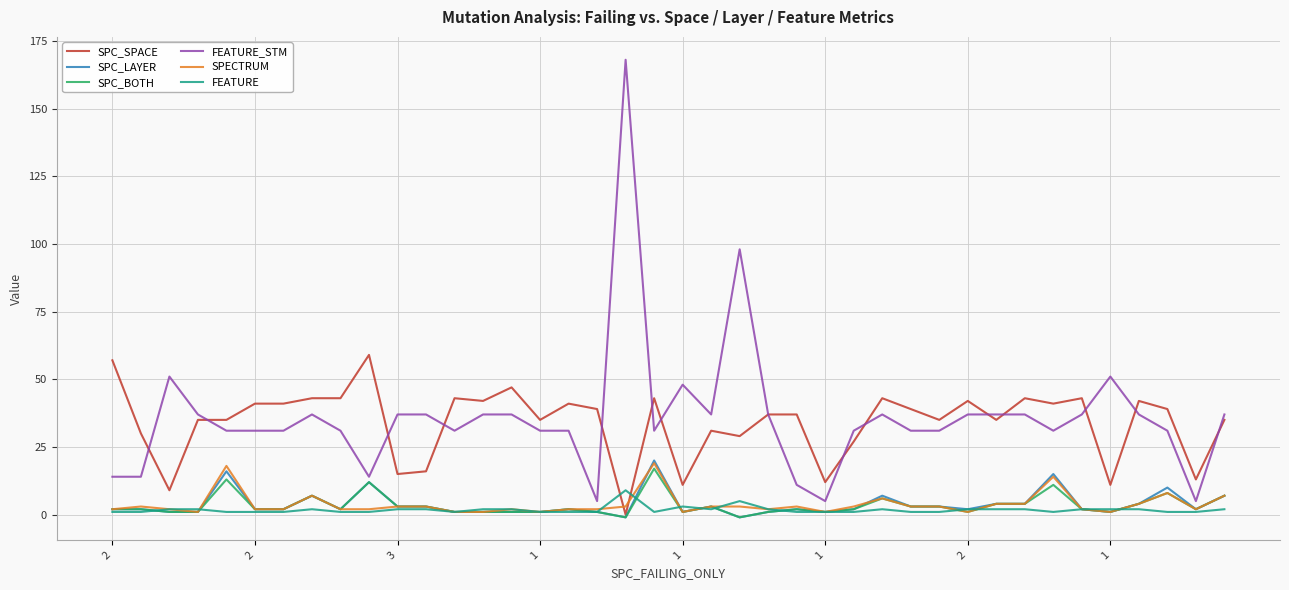

Reading left to right, list all the values displayed in this chart.

SPC_SPACE: 57	30	9	35	35	41	41	43	43	59	15	16	43	42	47	35	41	39	0	43	11	31	29	37	37	12	27	43	39	35	42	35	43	41	43	11	42	39	13	35
SPC_LAYER: 2	2	1	1	16	2	2	7	2	12	3	3	1	1	1	1	2	1	-1	20	1	3	-1	1	2	1	2	7	3	3	2	4	4	15	2	1	4	10	2	7
SPC_BOTH: 2	2	1	1	13	2	2	7	2	12	3	3	1	1	1	1	2	1	-1	17	1	3	-1	1	2	1	2	6	3	3	1	4	4	11	2	1	4	8	2	7
FEATURE_STM: 14	14	51	37	31	31	31	37	31	14	37	37	31	37	37	31	31	5	168	31	48	37	98	37	11	5	31	37	31	31	37	37	37	31	37	51	37	31	5	37
SPECTRUM: 2	3	2	1	18	2	2	7	2	2	3	3	1	1	2	1	2	2	3	19	1	3	3	2	3	1	3	6	3	3	1	4	4	14	2	1	4	8	2	7
FEATURE: 1	1	2	2	1	1	1	2	1	1	2	2	1	2	2	1	1	1	9	1	3	2	5	2	1	1	1	2	1	1	2	2	2	1	2	2	2	1	1	2